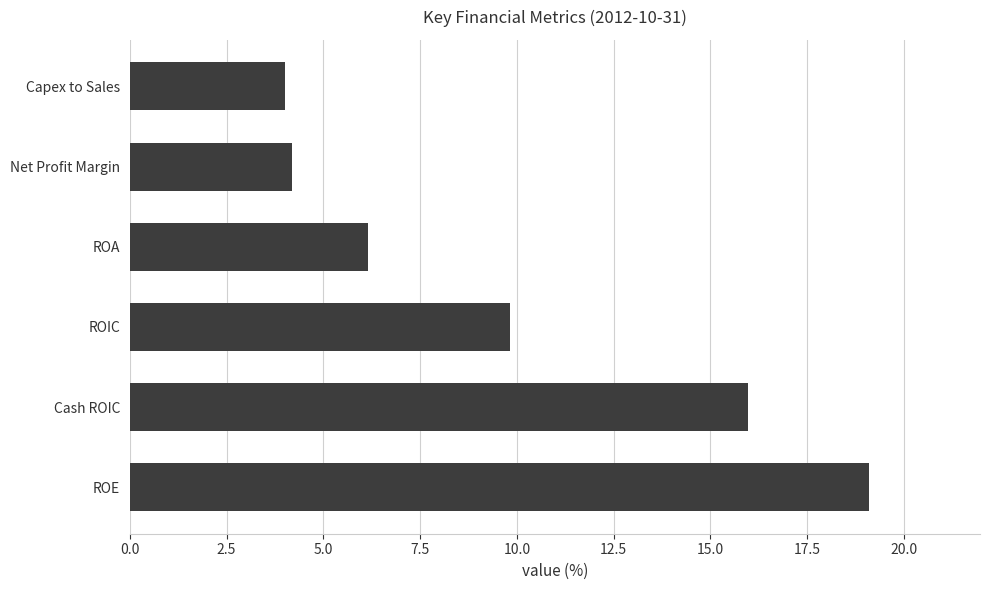

What is the change in value from ROE to ROA?

-12.9